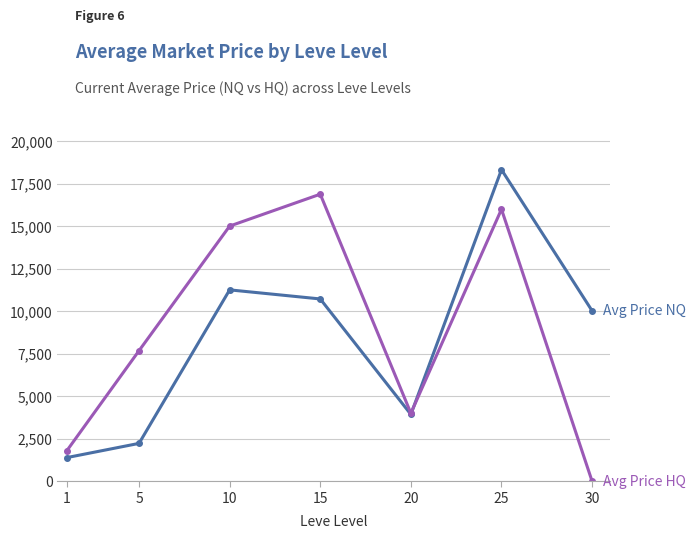

What is the total value across all series at 10?

26250.0